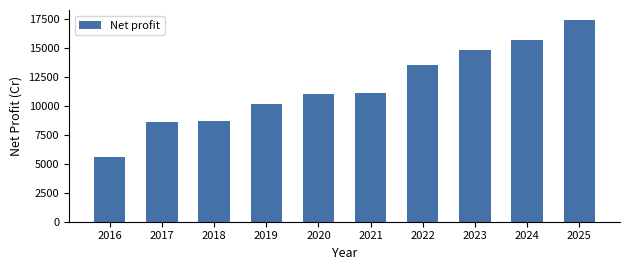

Reading left to right, list all the values displayed in this chart.

5602.4	8606.0	8721.0	10120.0	11057.0	11145.0	13499.0	14851.0	15702.0	17399.0